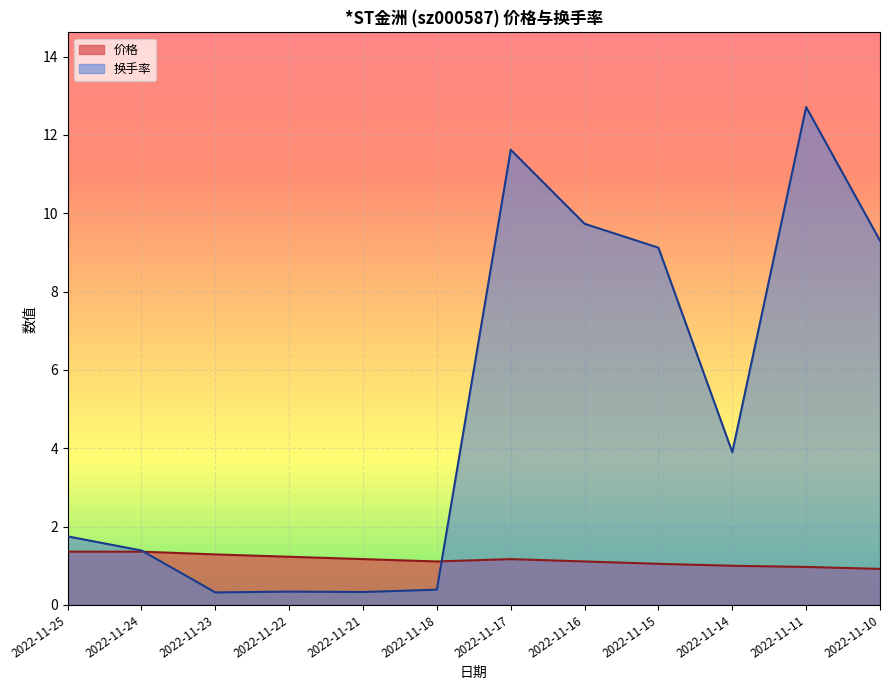

At 2022-11-10, list the series in order from smallest to largest.

价格, 换手率